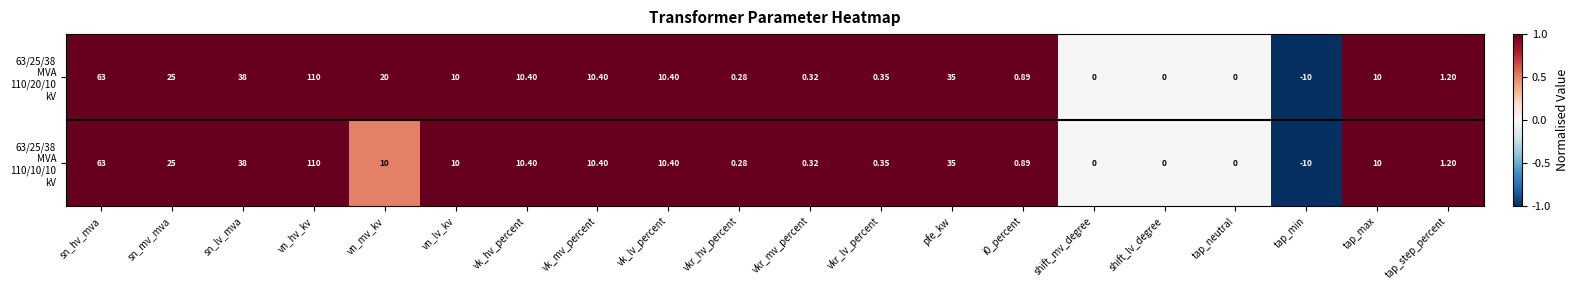

At which category does the chart reach its minimum across all series?

tap_min